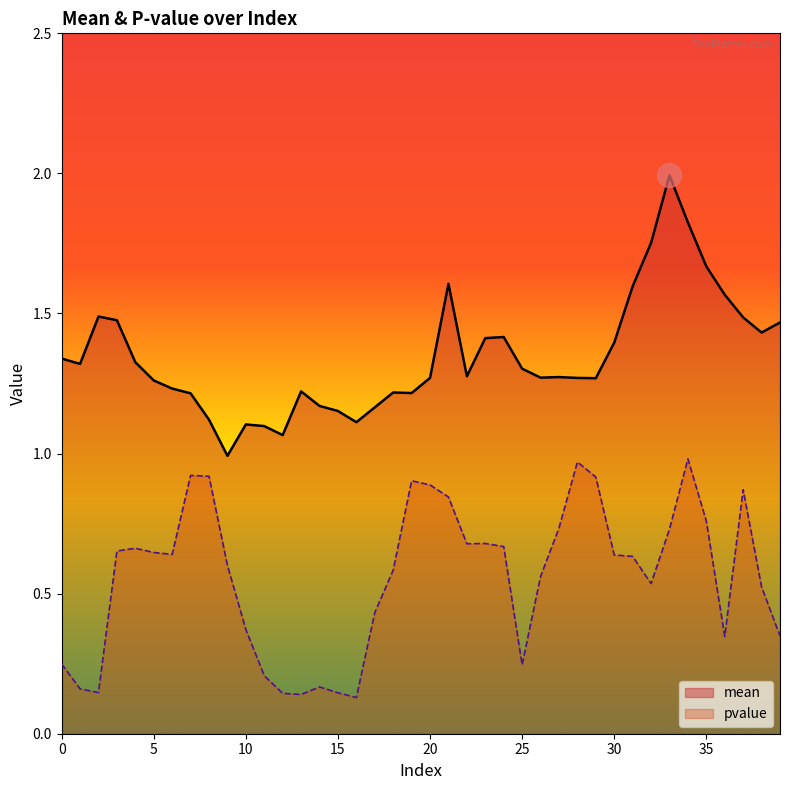

What are all the series names shown in the legend?

mean, pvalue